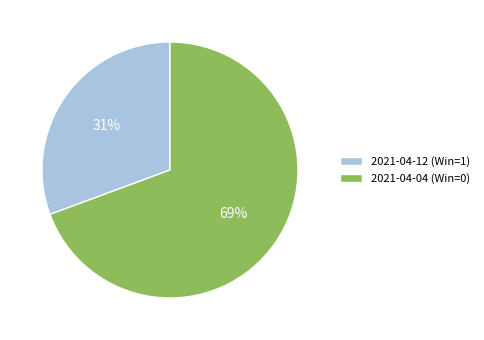

Do 2021-04-12 (Win=1) and 2021-04-04 (Win=0) together represent more than half of the pie?

Yes